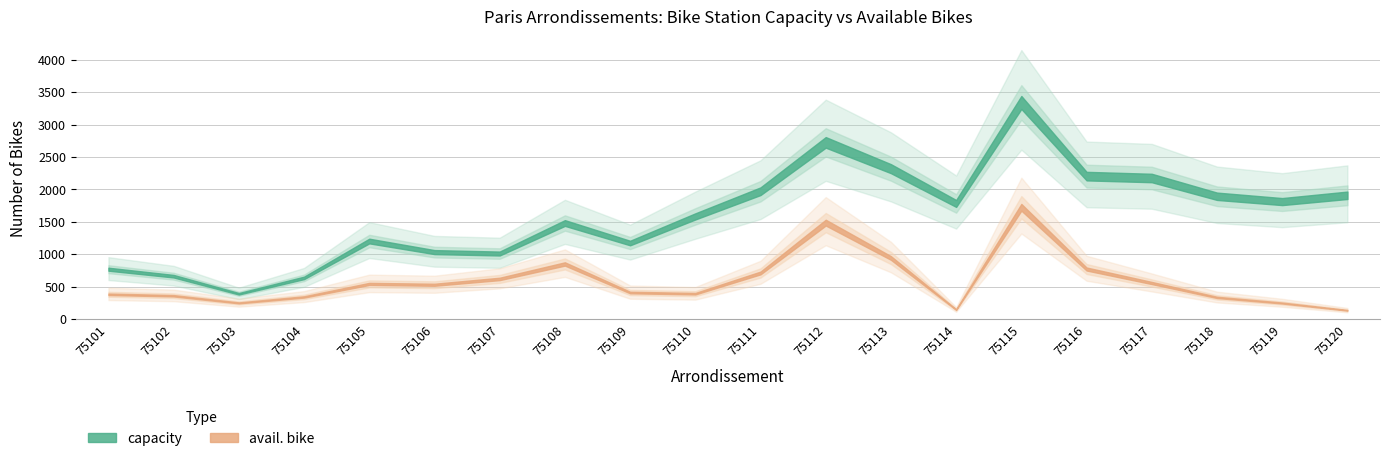

What is the average value of the capacity series?

1604